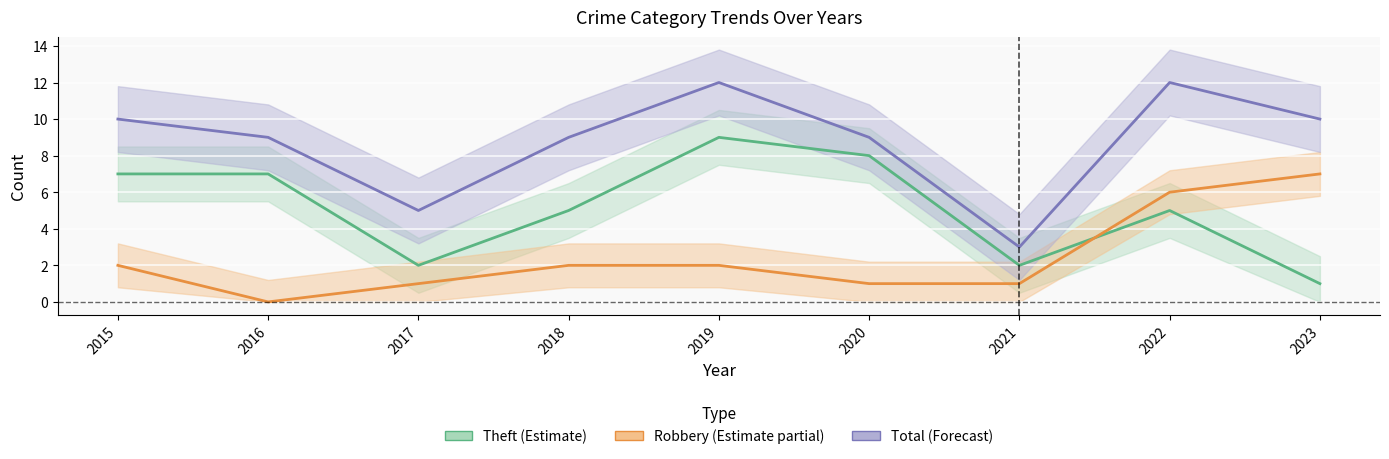

What is the difference between the maximum and second lowest values in the Robbery series?

6